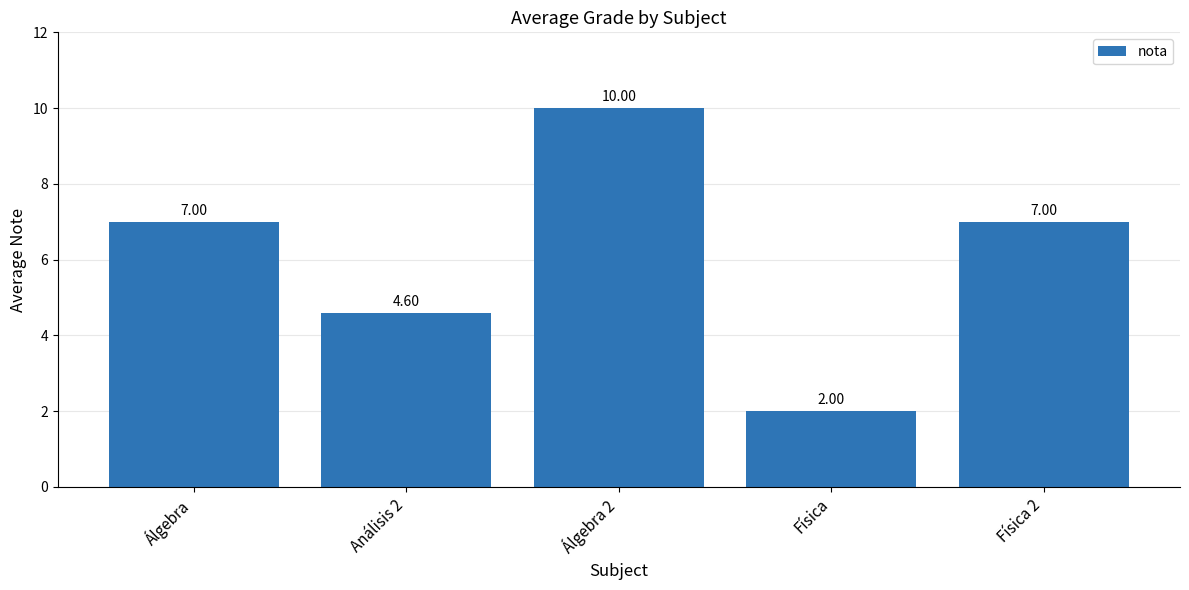

What is the change in value from Física to Física 2?

+5.0